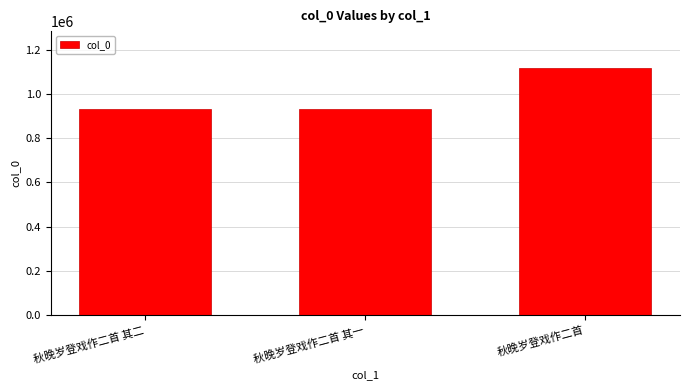

How many distinct data groups are displayed?

1